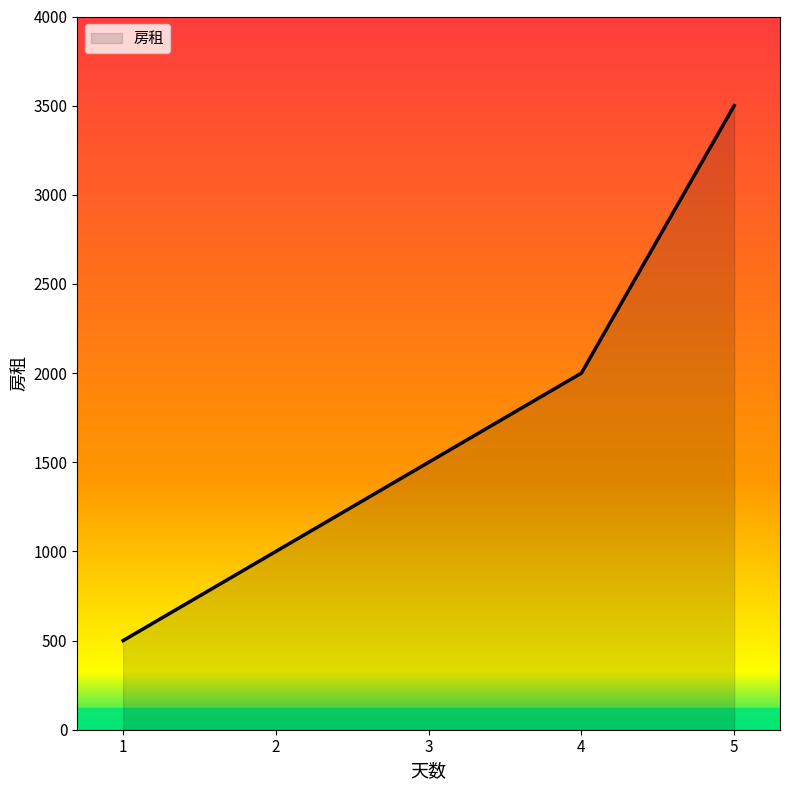

What is the approximate value at 3, to the nearest 50?

1500